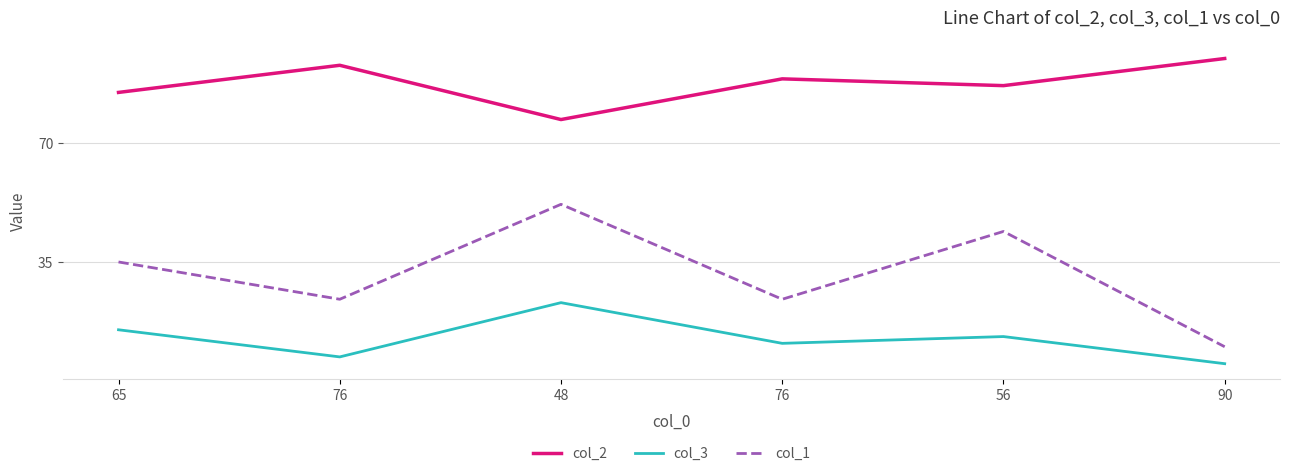

Does the chart have visible grid lines?

Yes